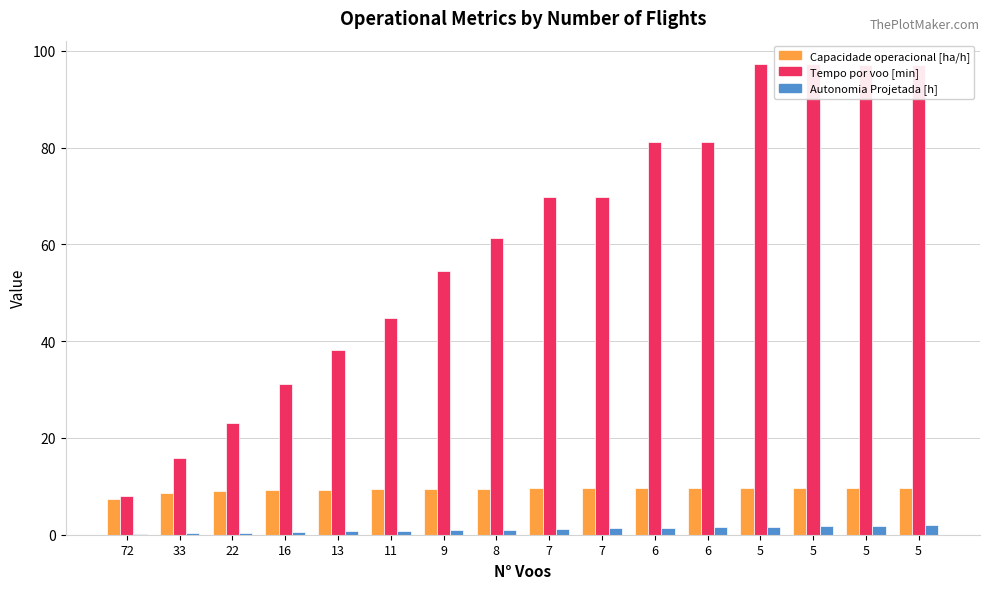

What is the difference between the maximum and second lowest values in the Tempo por voo [min] series?

81.5